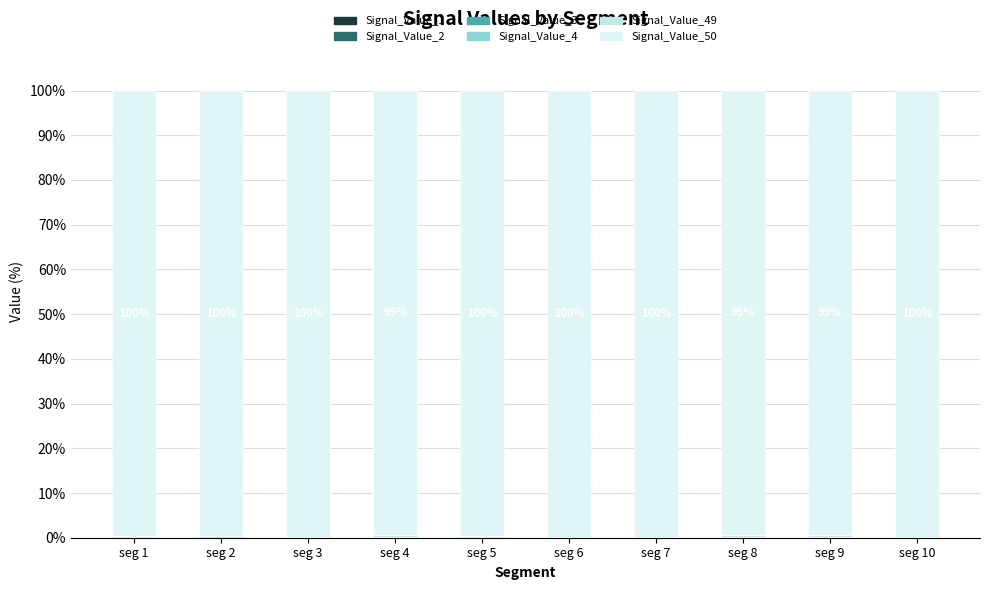

What is the sum of all Signal_Value_1 values?

0.1